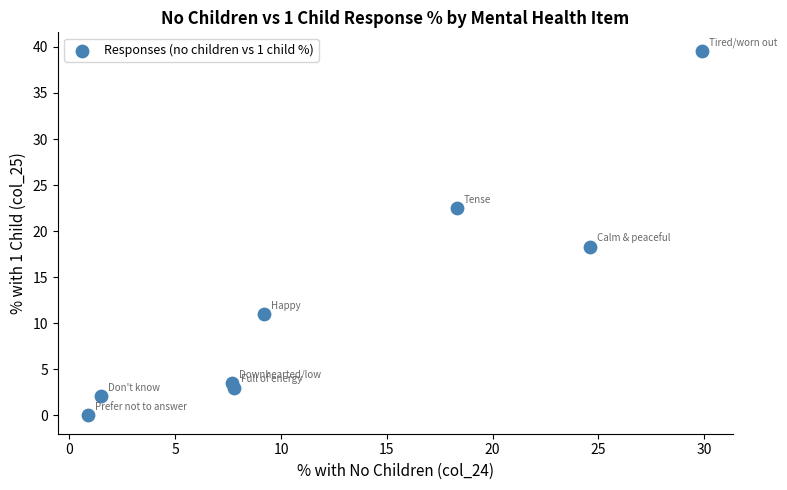

What Y value in the scatter plot is closest to 19?

18.3